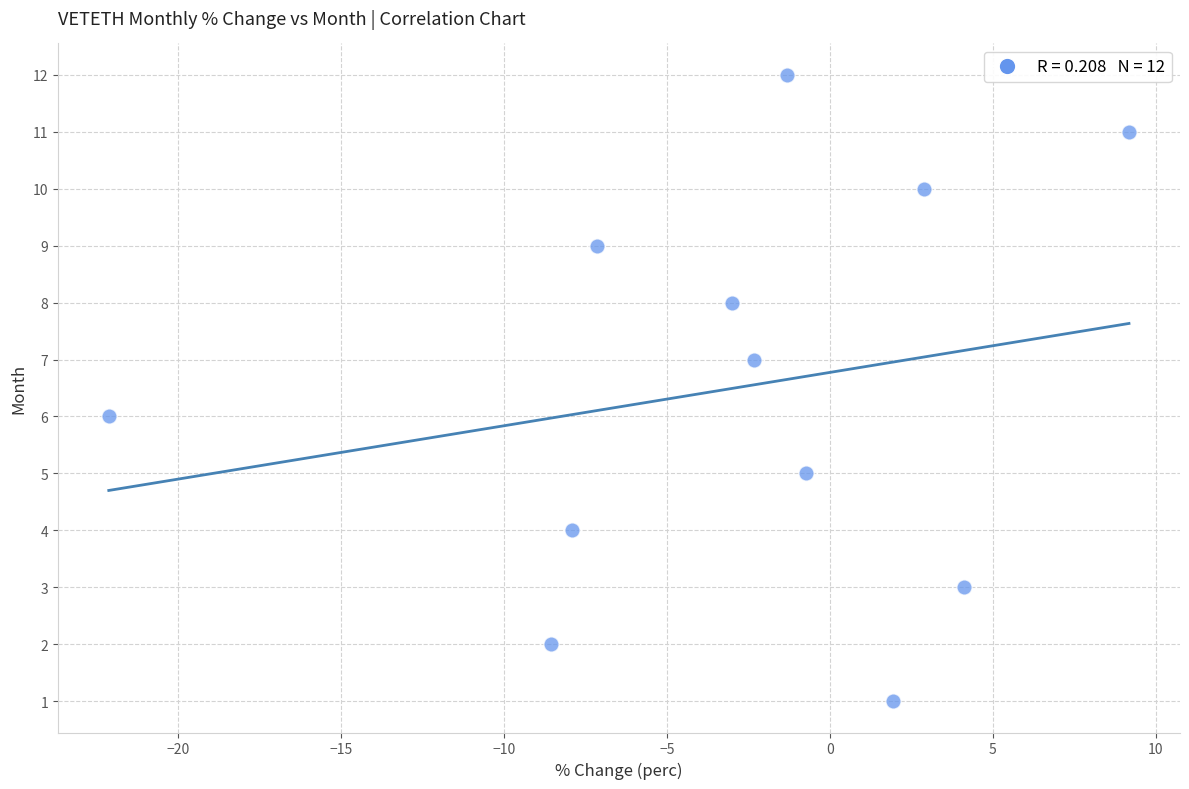

What is the range of Y values (max minus min)?

11